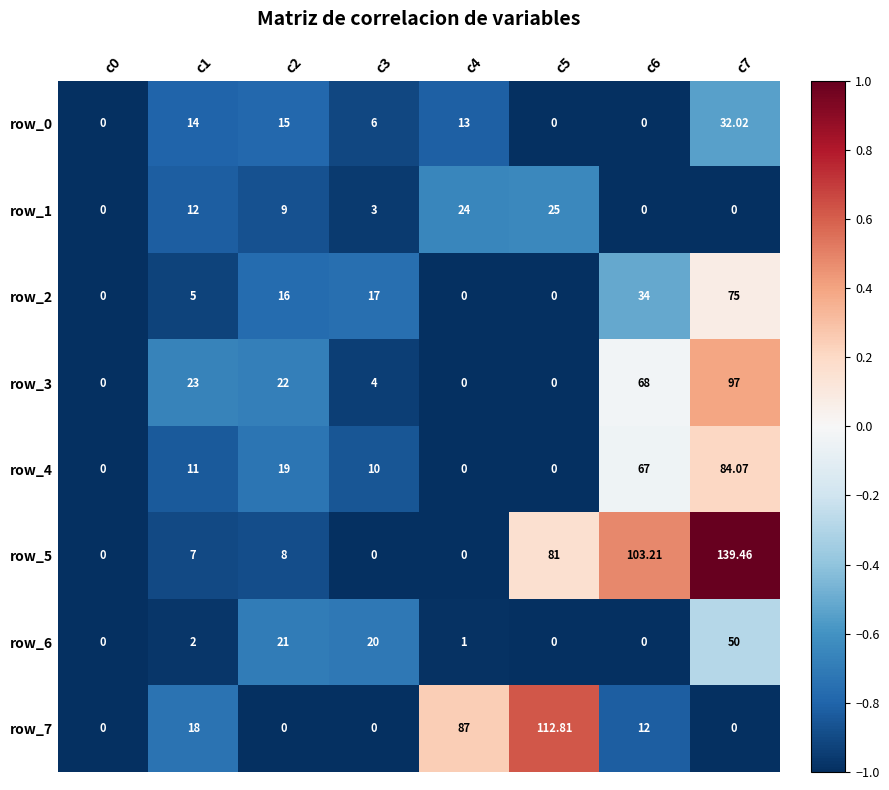

Is the value of row_0 at c3 greater than the value of row_7 at c5?

No